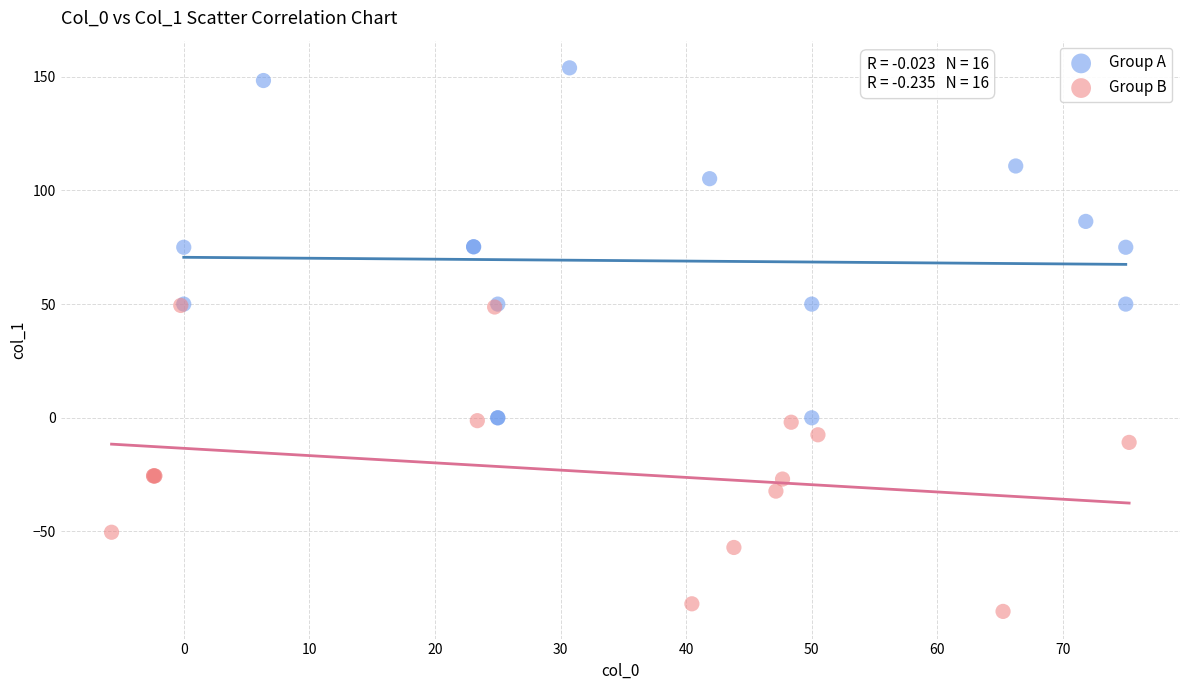

Which series contains the lowest Y value?

Group B